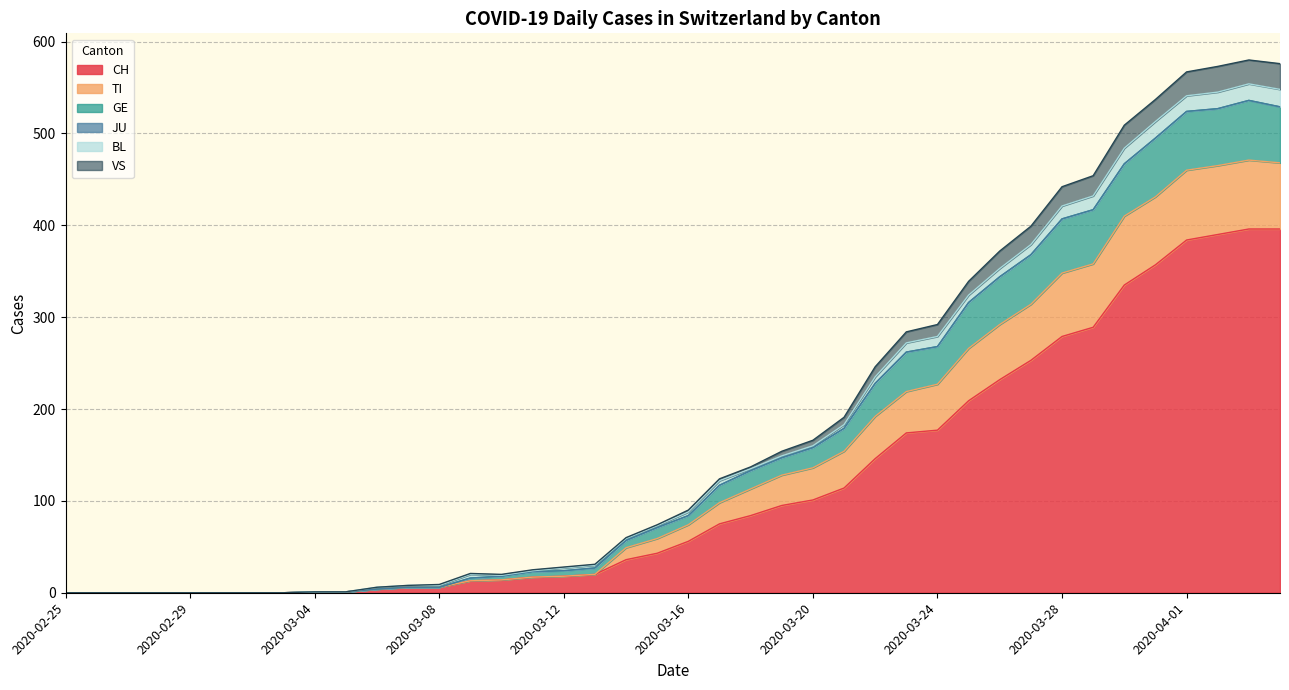

At which category does VS reach its first local valley?

2020-03-10